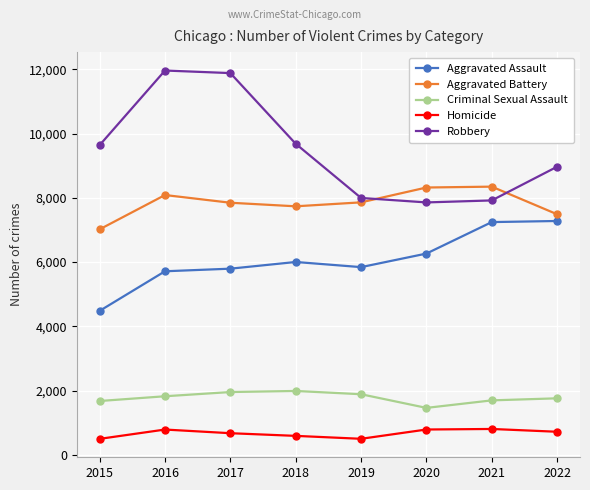

What is the difference between the maximum and minimum values in the Aggravated Battery series?

1328